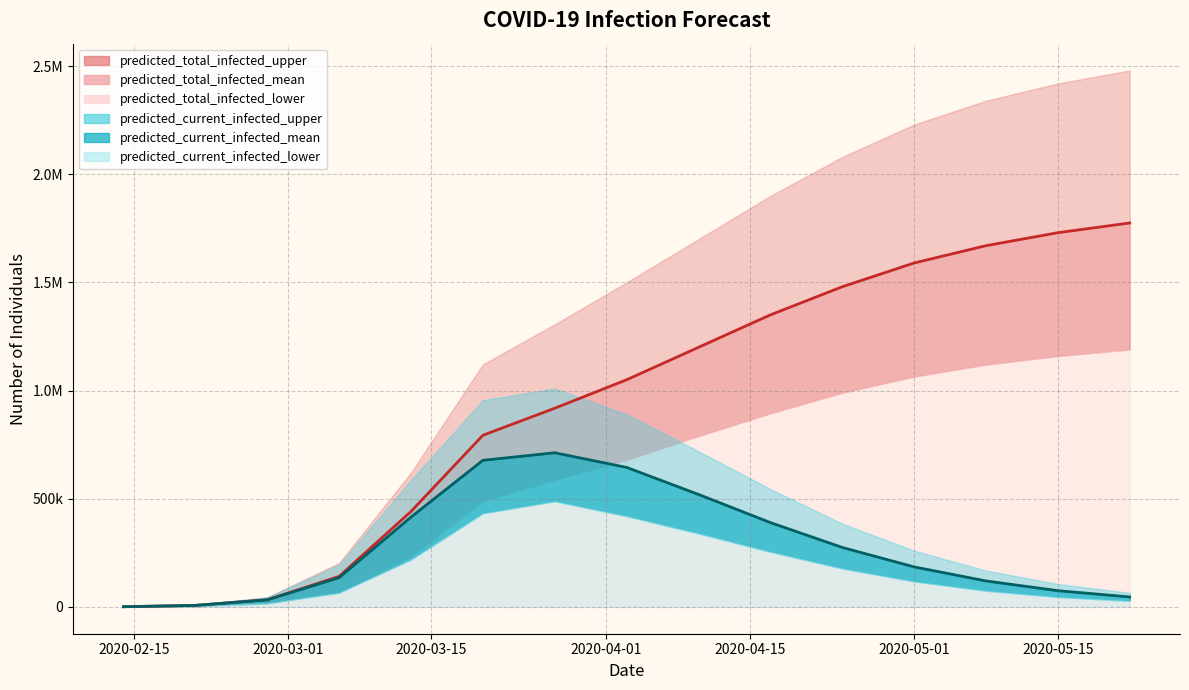

Which series has the largest total across all categories?

predicted_total_infected_upper